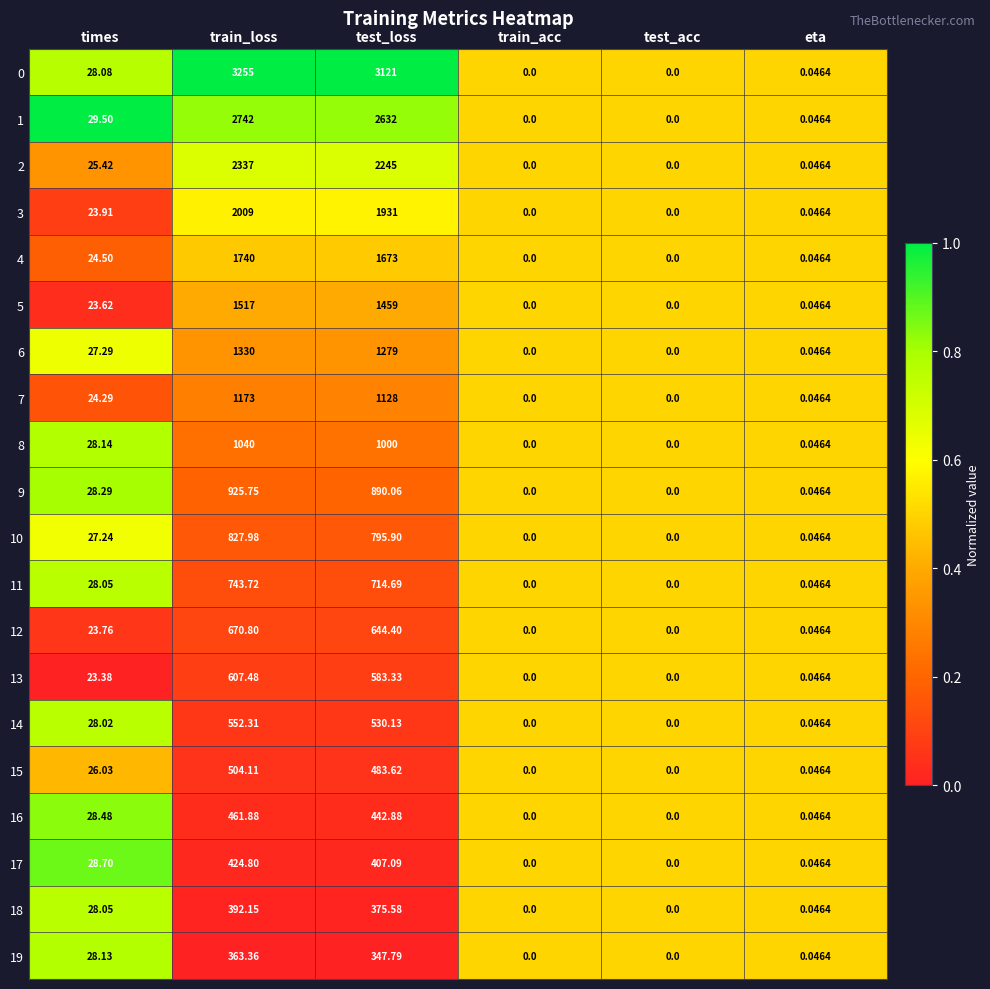

At which category is the sum across all series the highest?

train_loss